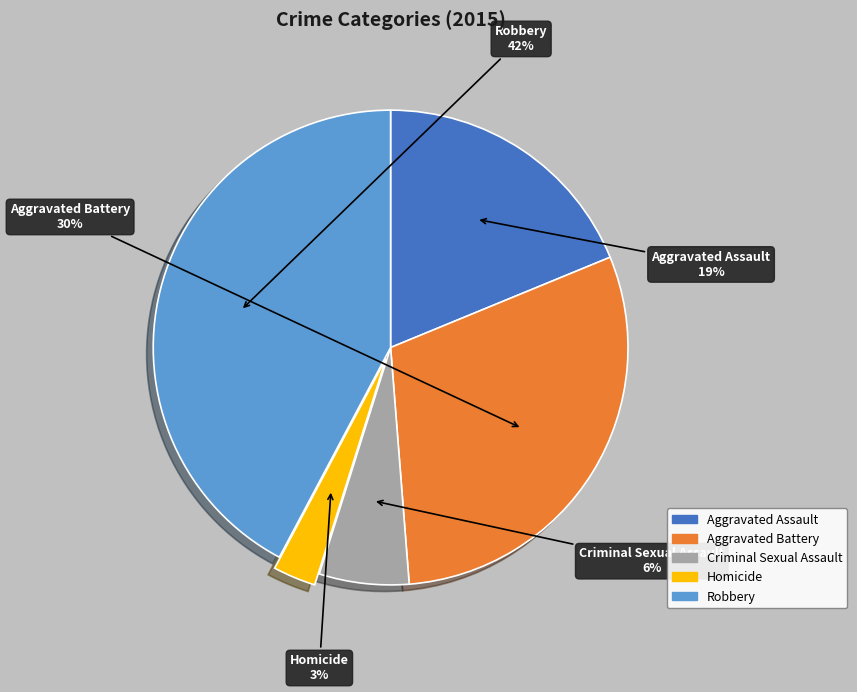

How many slices are in this pie chart?

5